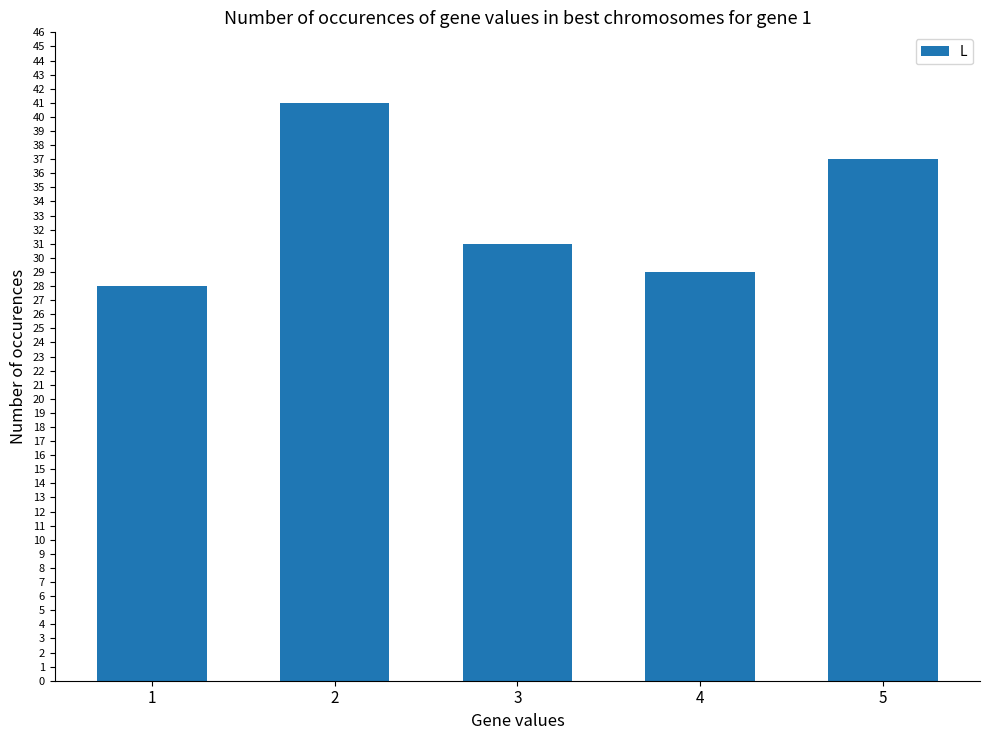

Reading left to right, list all the values displayed in this chart.

28	41	31	29	37